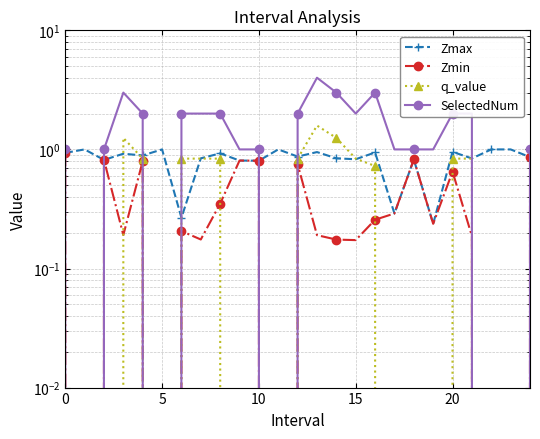

Is it true that Zmin equals 0.8 at 18?

True